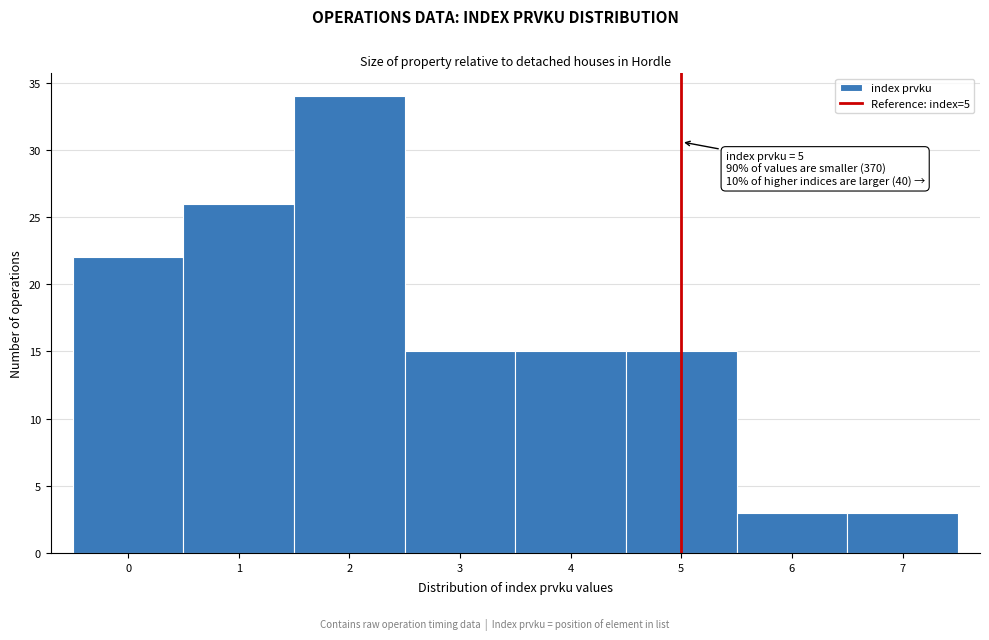

Which range on the x-axis has the tallest bar?

1.5 to 2.5